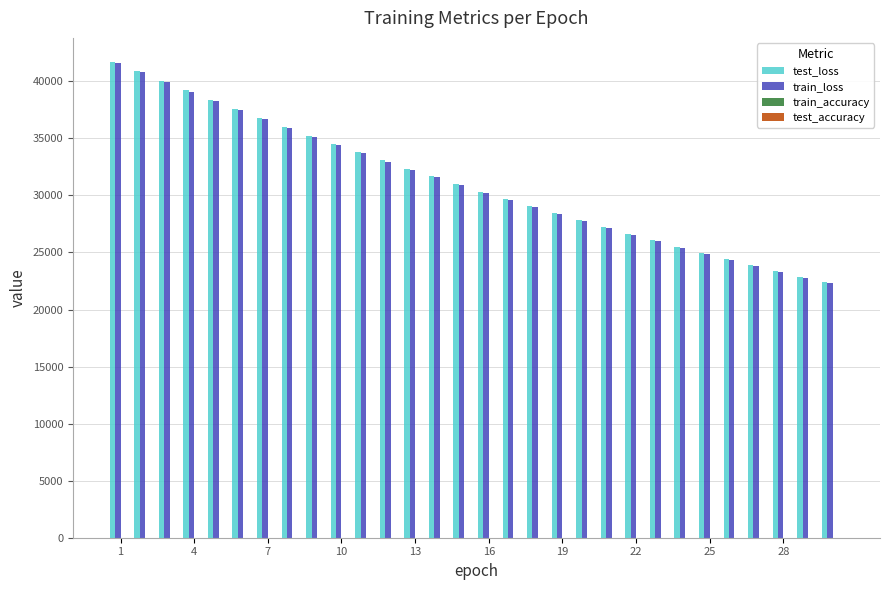

Are the bars grouped side by side (vs. stacked)?

Yes